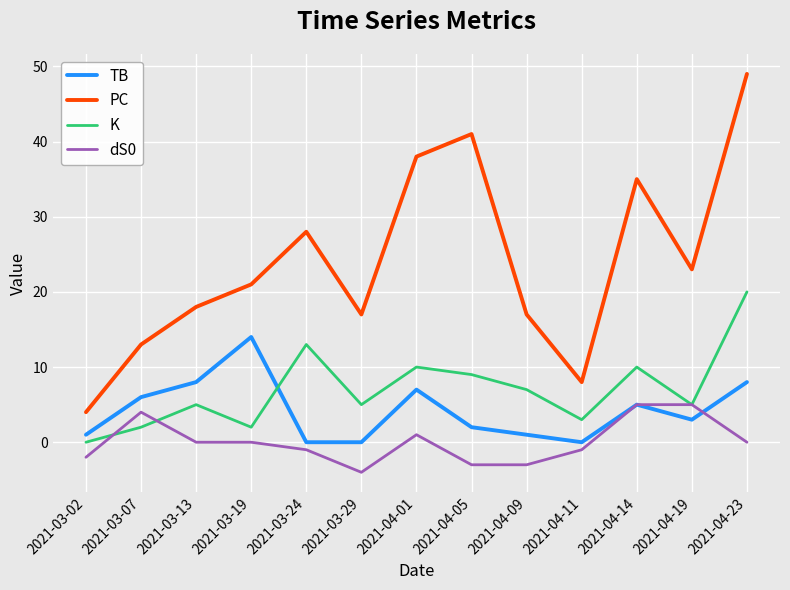

Which series has the largest range (max minus min)?

PC